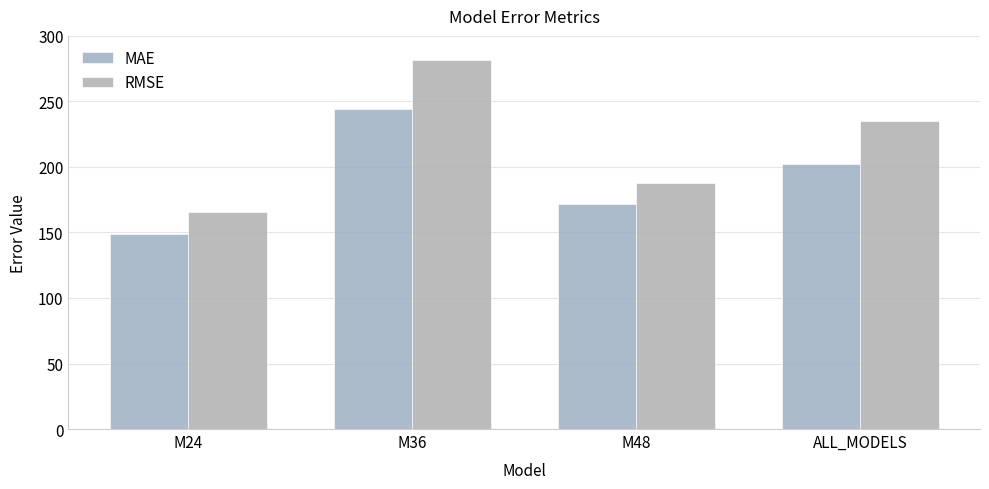

Where does the MAE series first go above 202?

M36